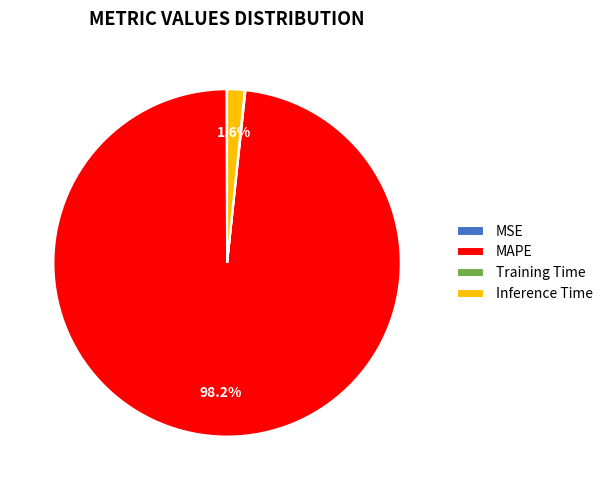

Is there a majority slice in this chart?

Yes